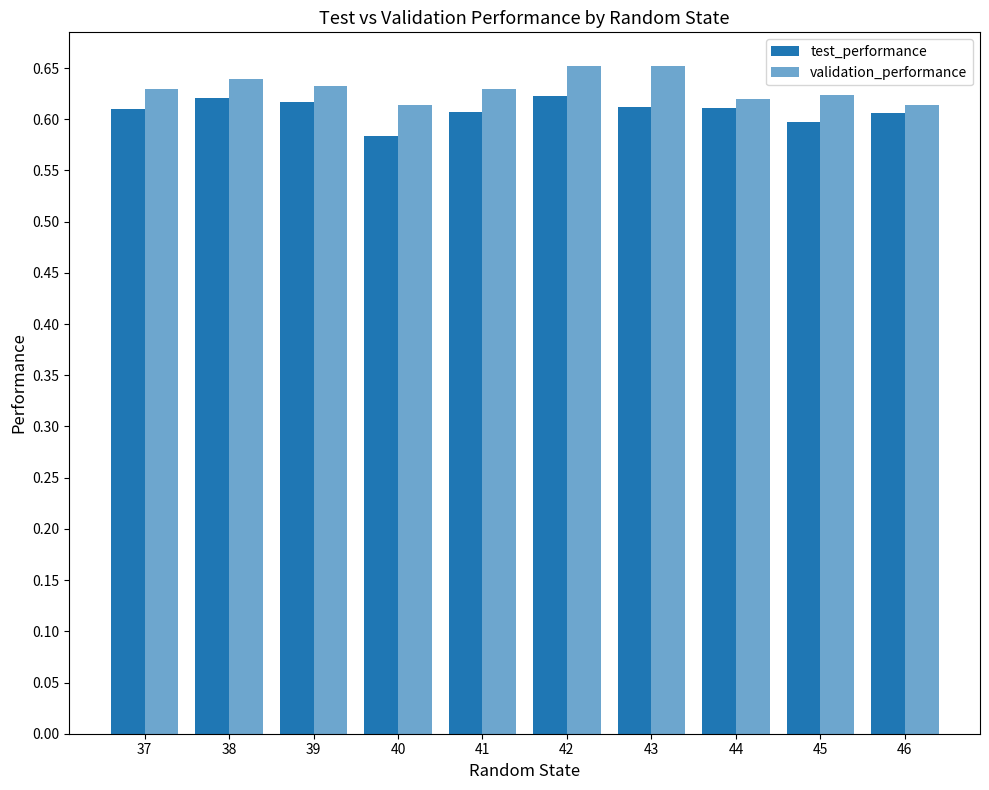

Between 39 and 44, which is larger?

39